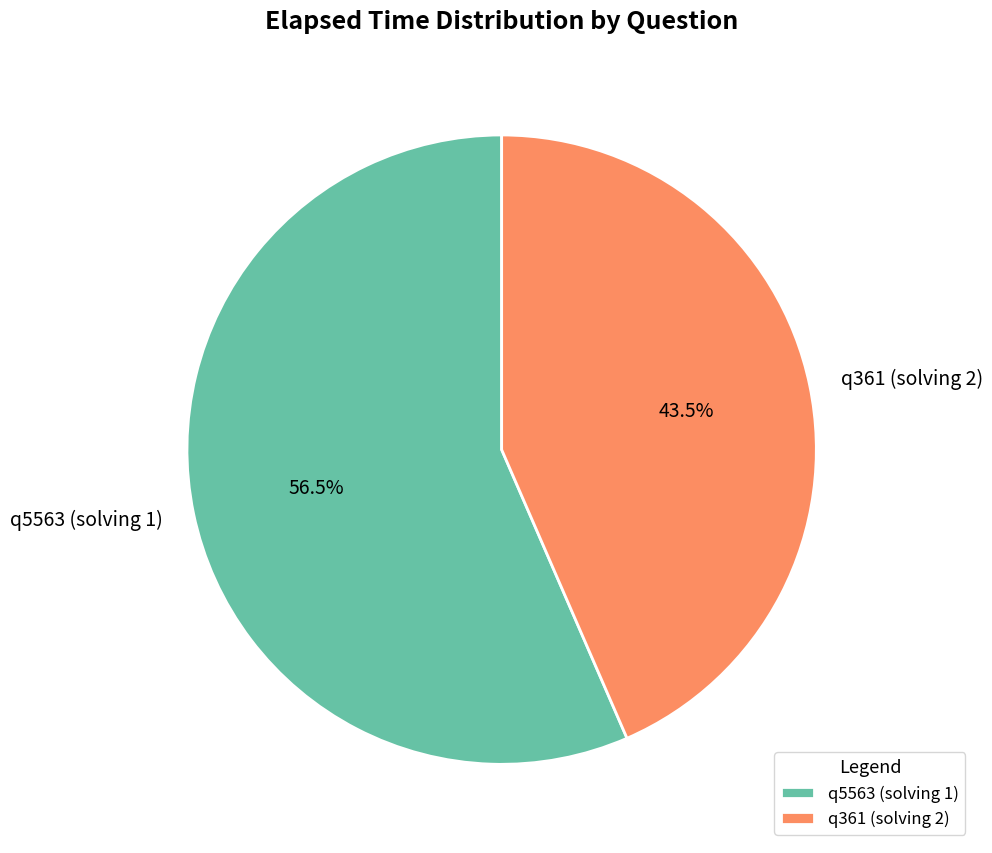

Which slice is the smallest?

q361 (solving 2)